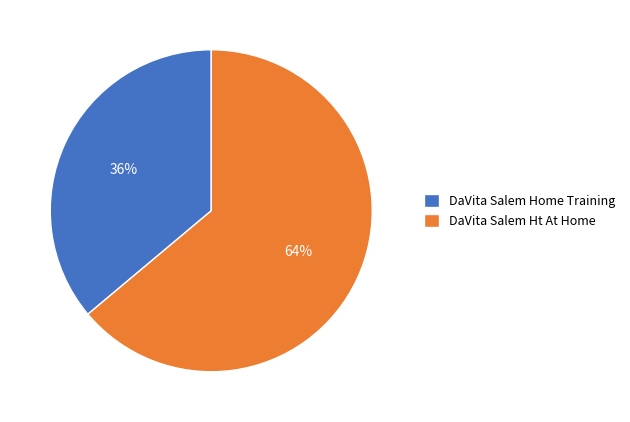

To the nearest percent, what percentage of the pie is DaVita Salem Ht At Home?

64%